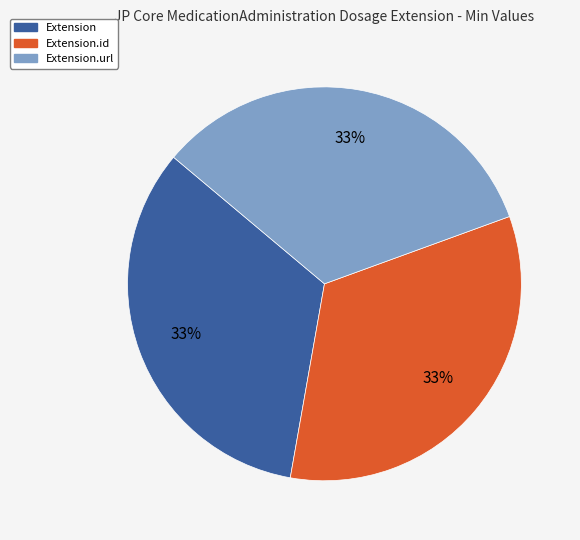

Is there any slice that represents more than half of the pie?

No